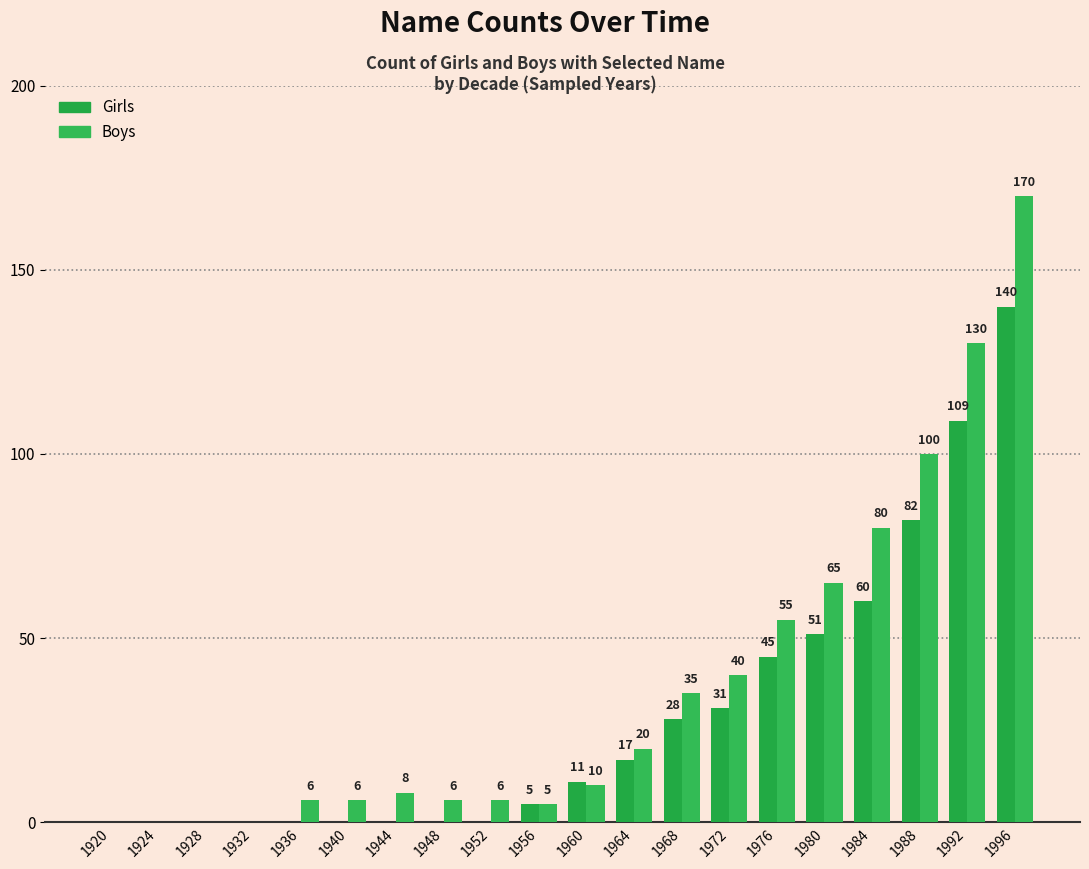

Rank the series by their maximum value, from highest to lowest.

Boys, Girls